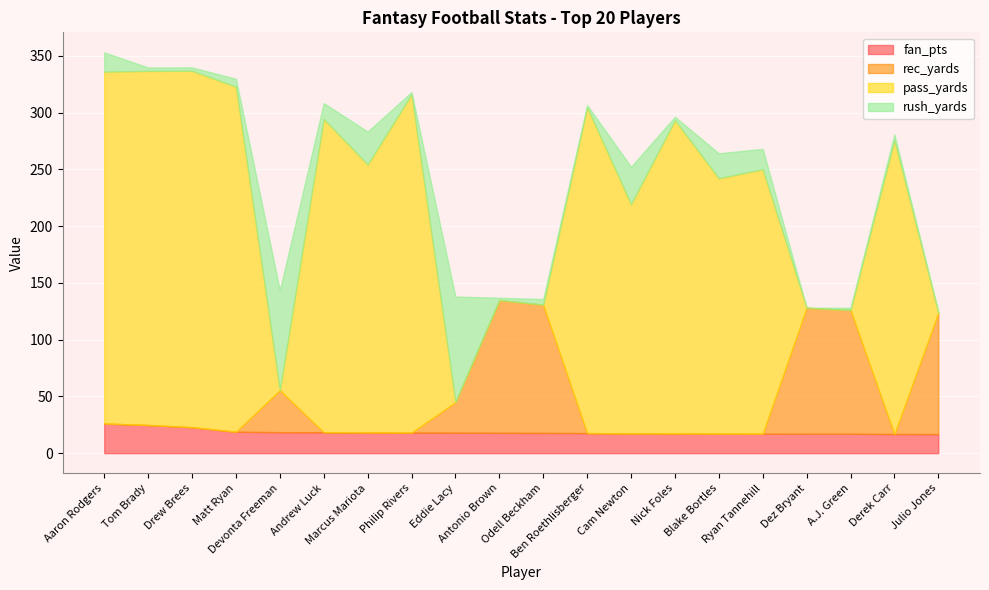

What is the label of the 7th point from the left?

Marcus Mariota